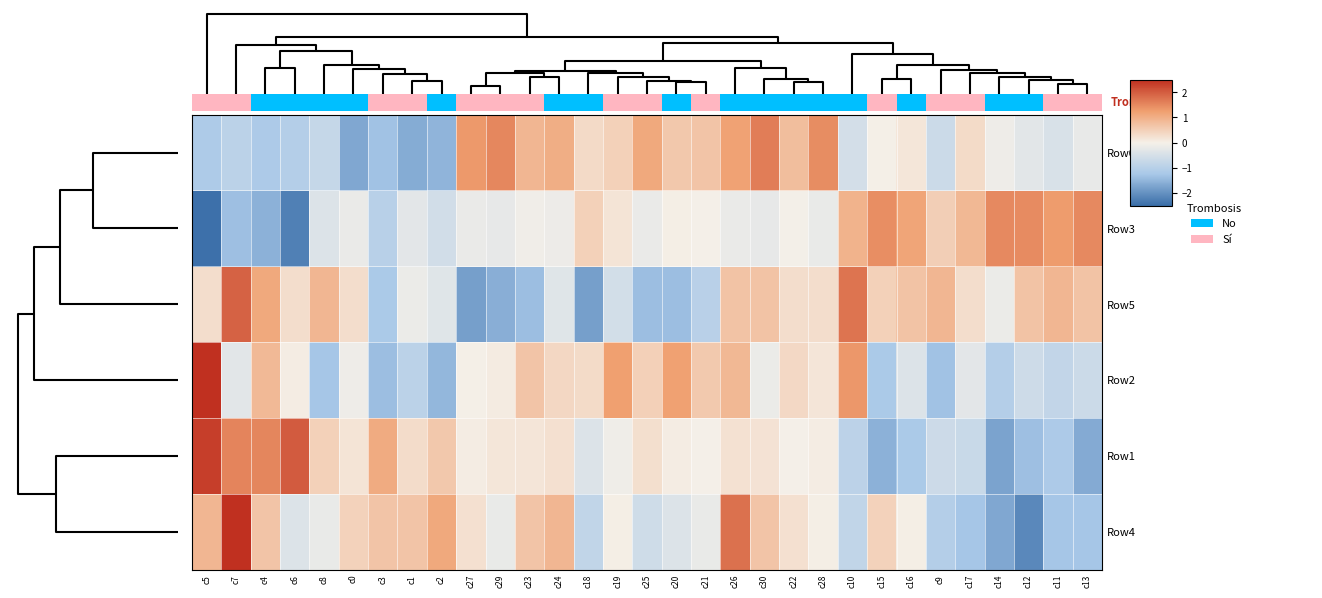

The Row3 series shows -0.1 at c23. True or false?

False